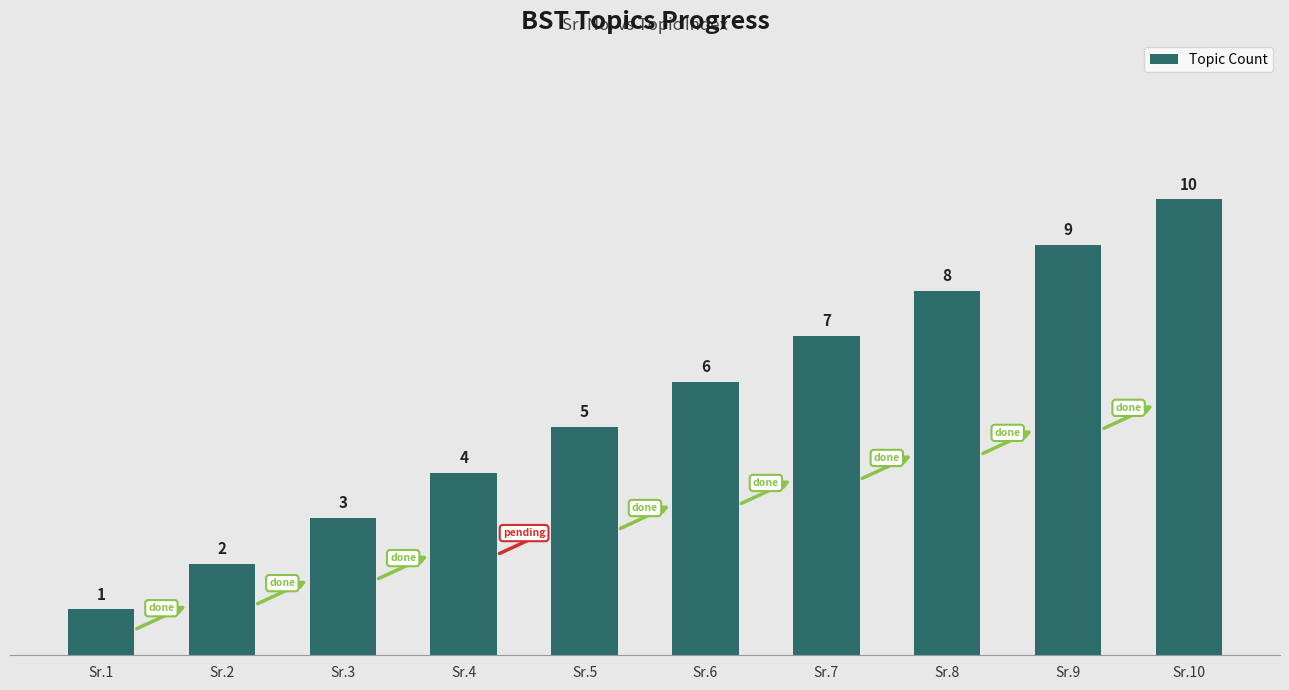

Reading left to right, what are all the values shown in this chart?

1	2	3	4	5	6	7	8	9	10